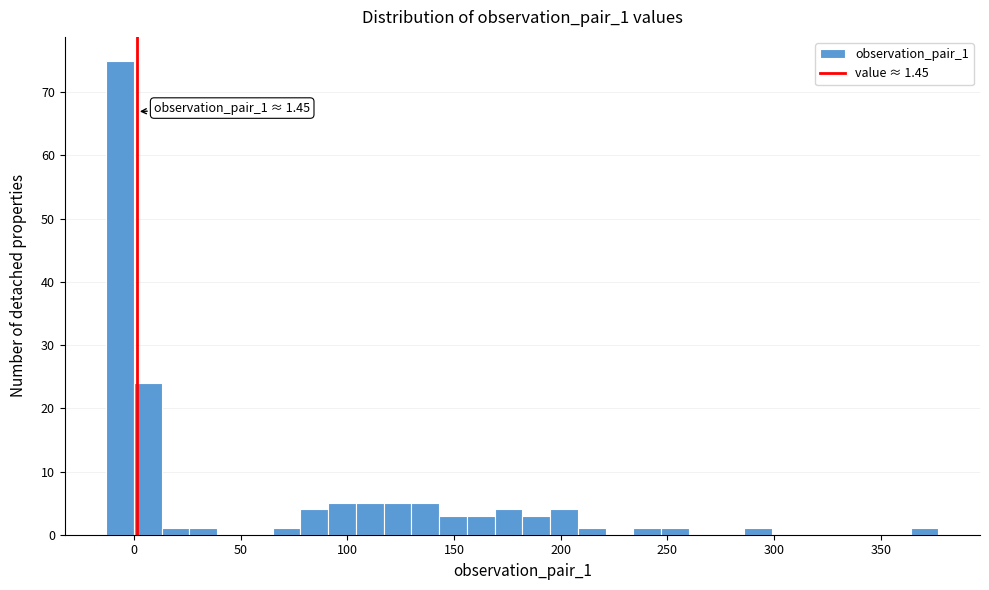

Read against the x-axis, roughly where is the centre of the tallest bar?

-5